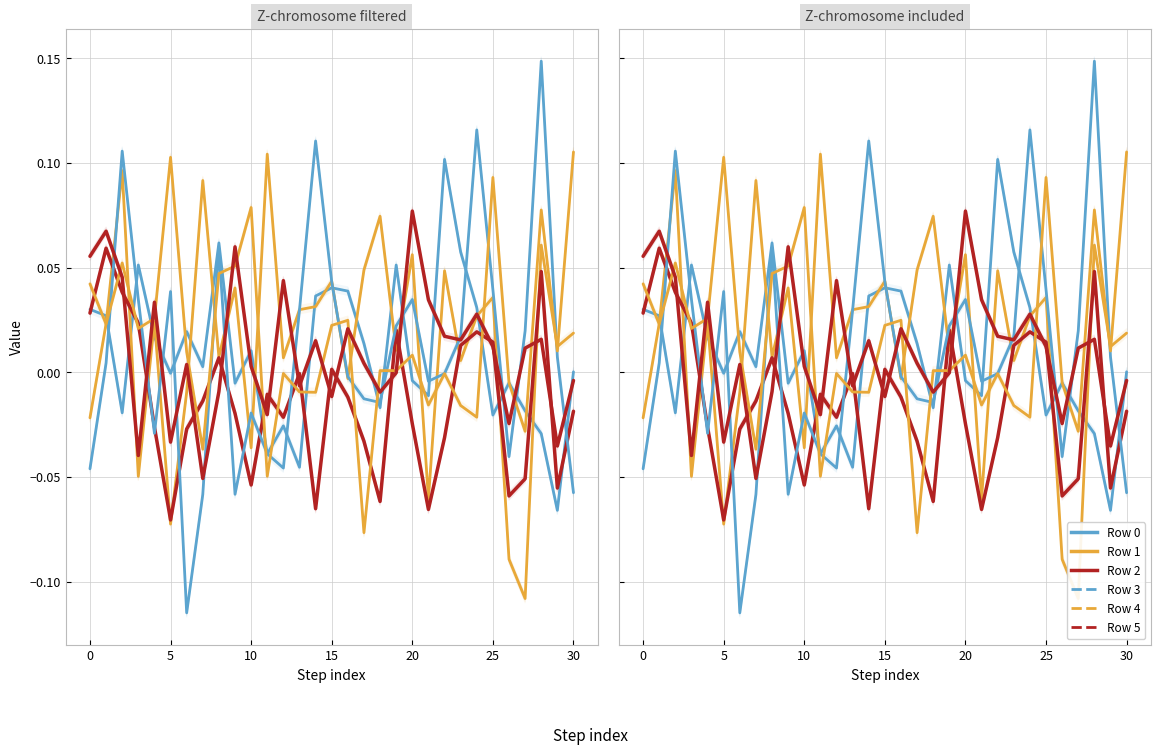

What is the total value across all series at 29?

-0.1